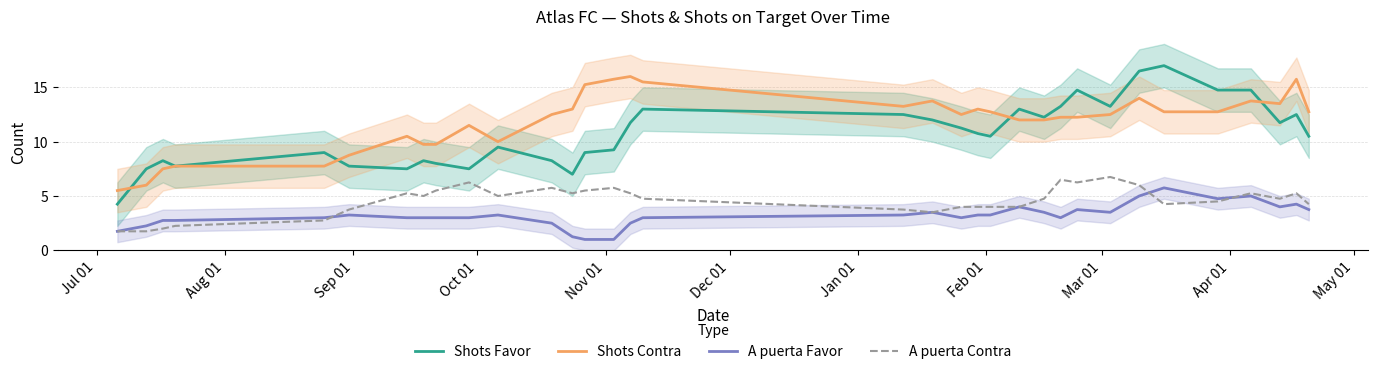

What is the difference between the maximum and minimum values in the Shots Contra series?

10.5